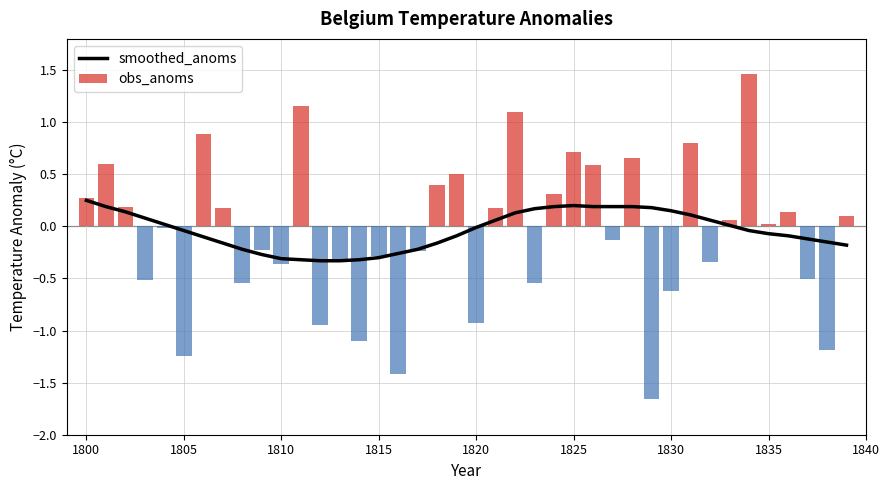

What is the sum of all obs_anoms values?

-2.8